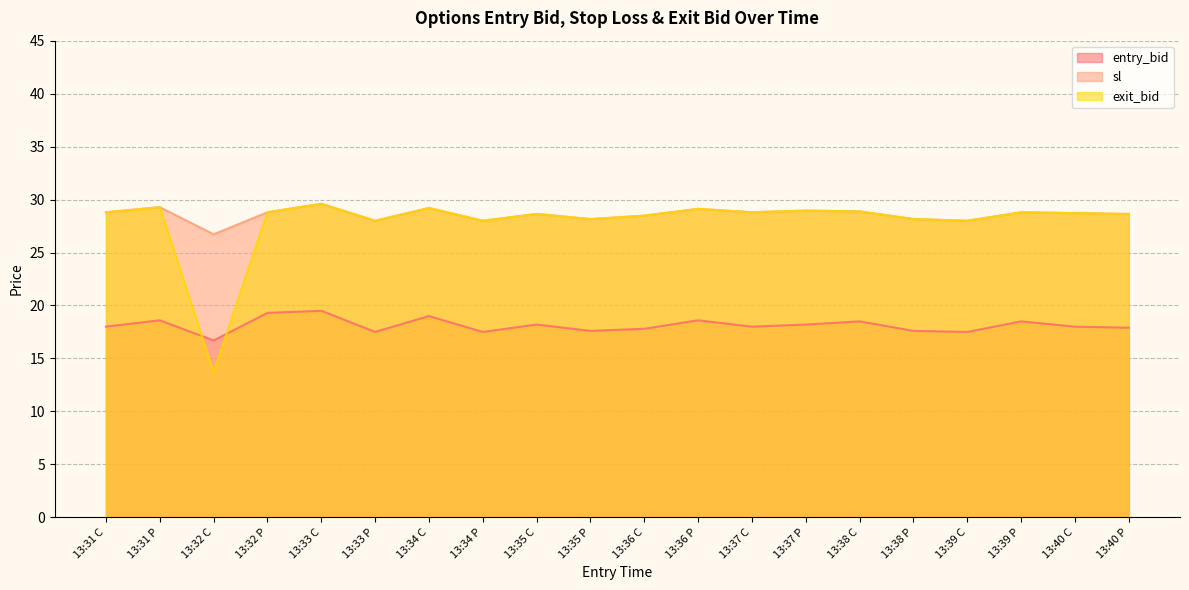

Between 13:36 C and 13:36 P, which series saw the biggest shift?

entry_bid